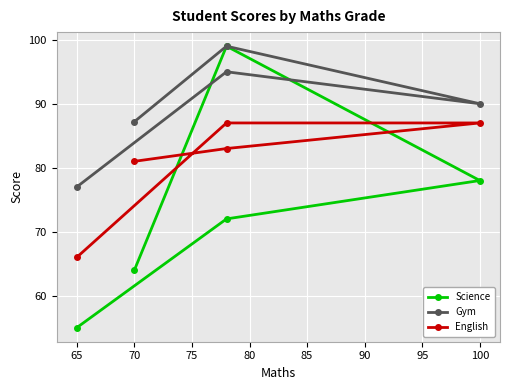

Which series has the largest total across all categories?

Gym